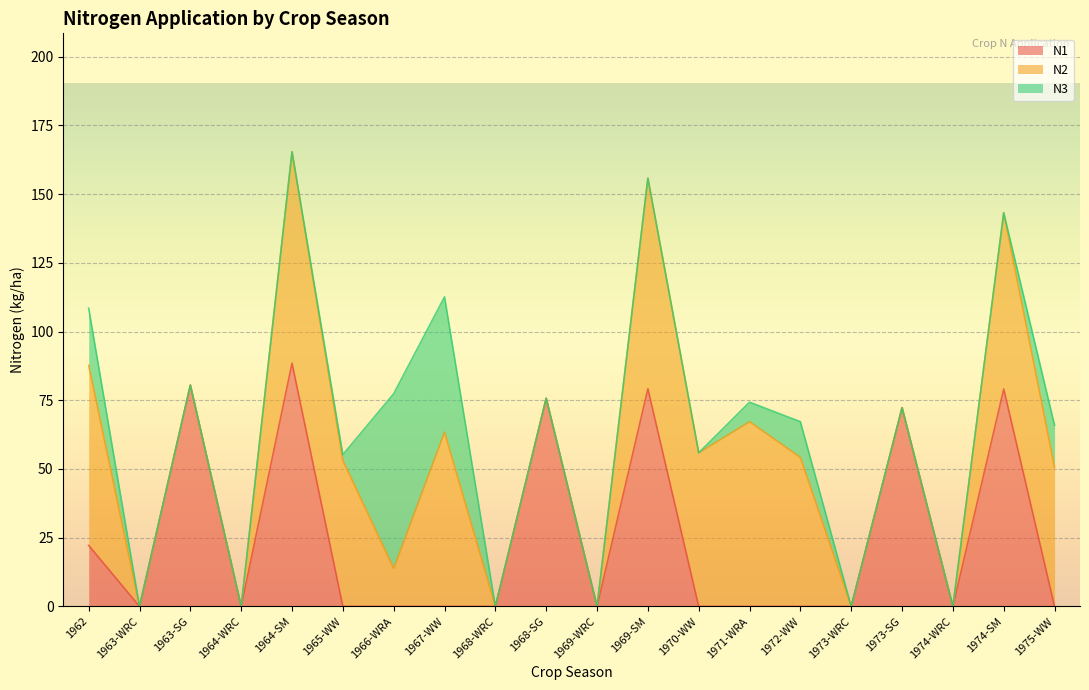

Reading left to right, what are all the values shown in this chart?

N1: 22.2	0.0	80.5	0.0	88.5	0.0	0.0	0.0	0.0	75.7	0.0	79.2	0.0	0.0	0.0	0.0	72.3	0.0	79.1	0.0
N2: 65.5	0.0	0.0	0.0	76.9	53.1	13.8	63.4	0.0	0.0	0.0	76.6	55.9	67.2	54.2	0.0	0.0	0.0	64.1	50.6
N3: 20.8	0.0	0.0	0.0	0.0	2.1	63.6	49.2	0.0	0.0	0.0	0.0	0.0	7.1	13.0	0.0	0.0	0.0	0.0	15.3